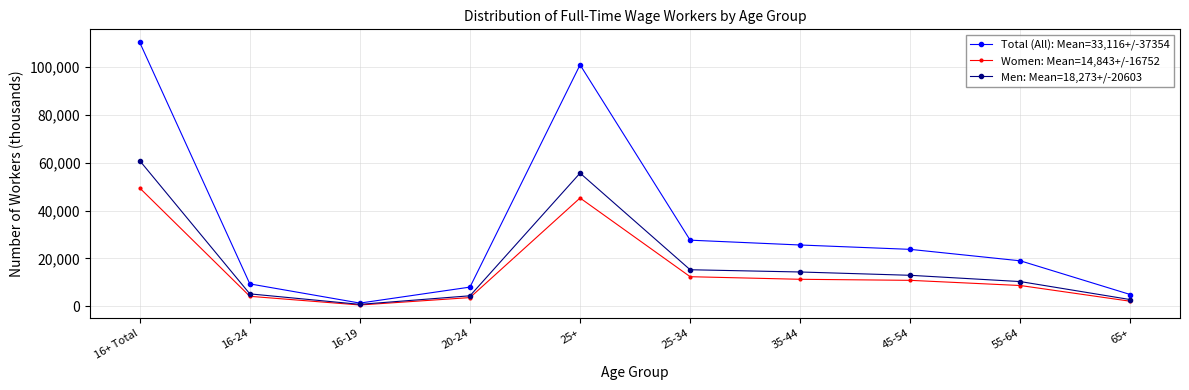

Where is the first local maximum for Men: Mean=18,273+/-20603?

25+